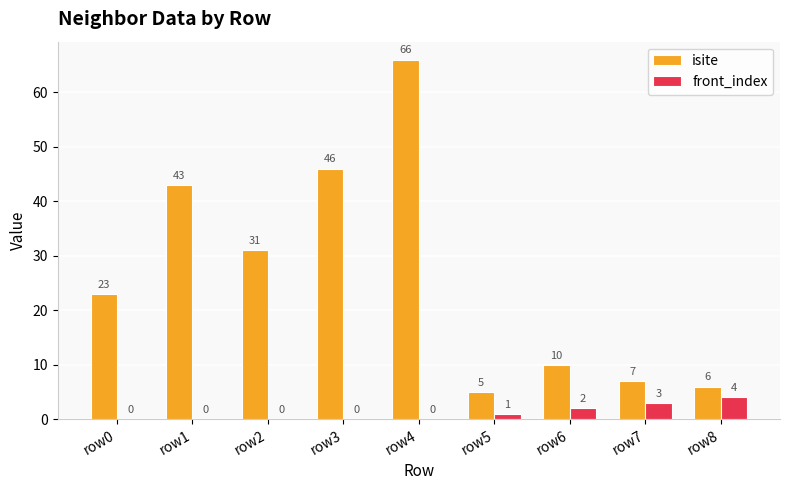

Reading left to right, transcribe all the data shown in this chart.

isite: 23	43	31	46	66	5	10	7	6
front_index: 0	0	0	0	0	1	2	3	4